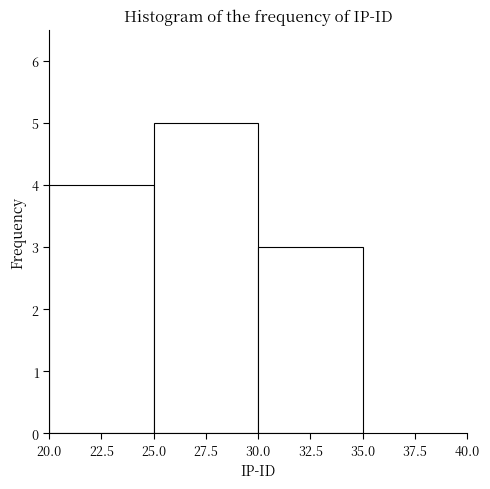

Over which range of the x-axis is the bar tallest?

25.0 to 30.0